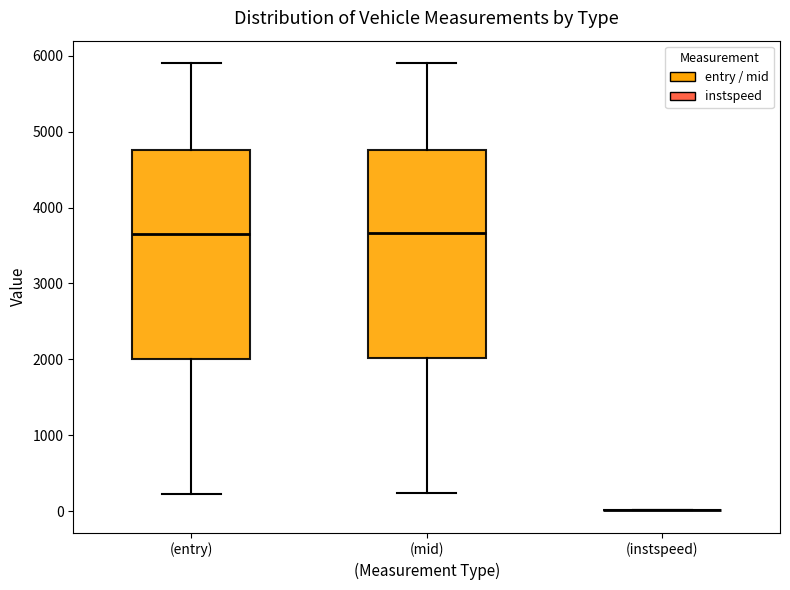

Where does the median line of the box for (entry) sit on the y-axis? The values are not printed on the chart, so give them approximately, as read against the axis.

3700